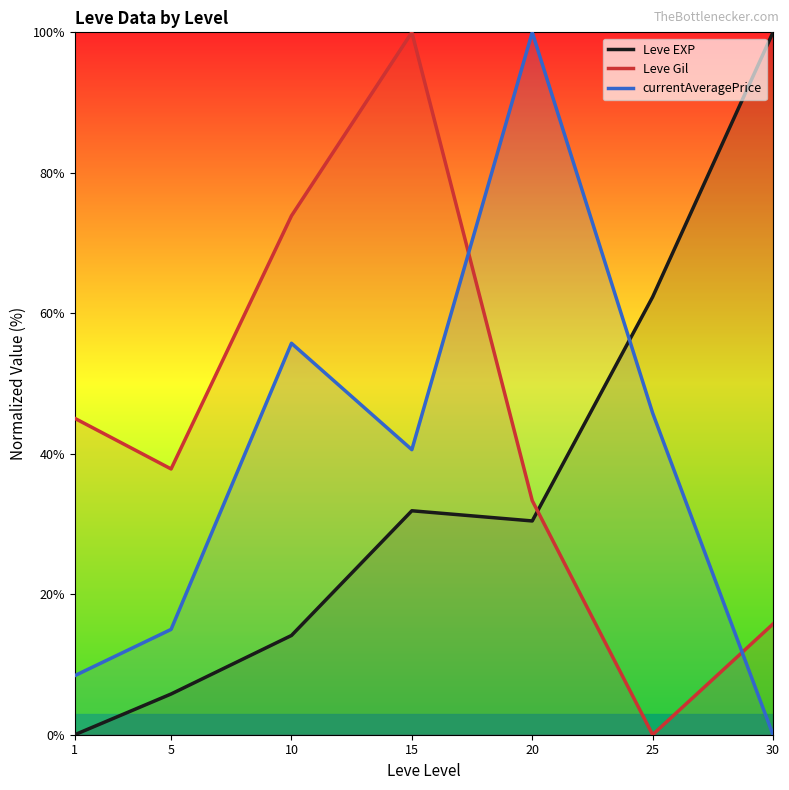

At which label does Leve EXP reach its minimum?

1